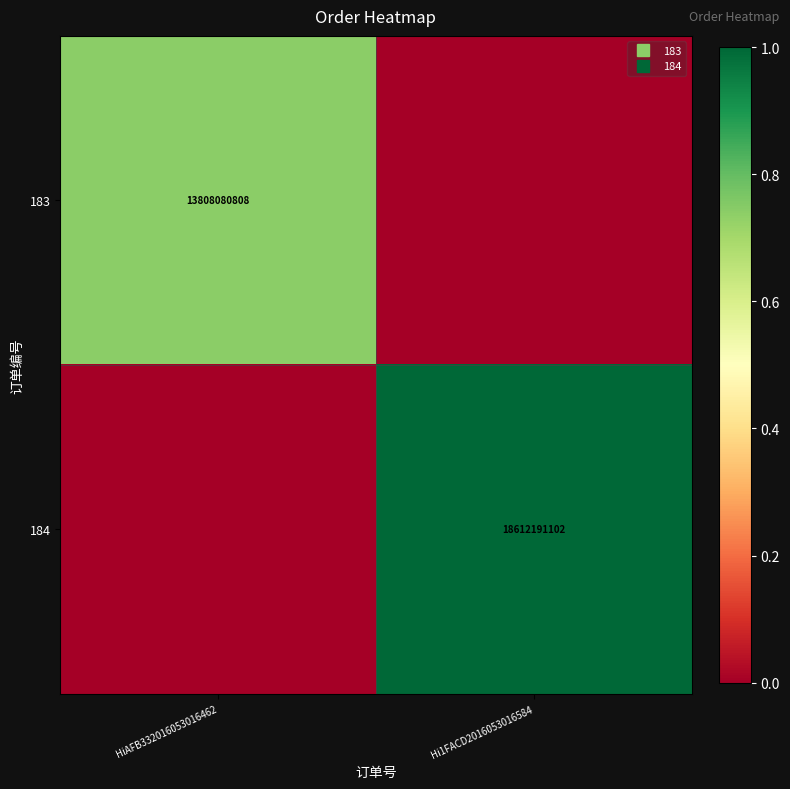

List the series in order of their peak value, highest first.

184, 183